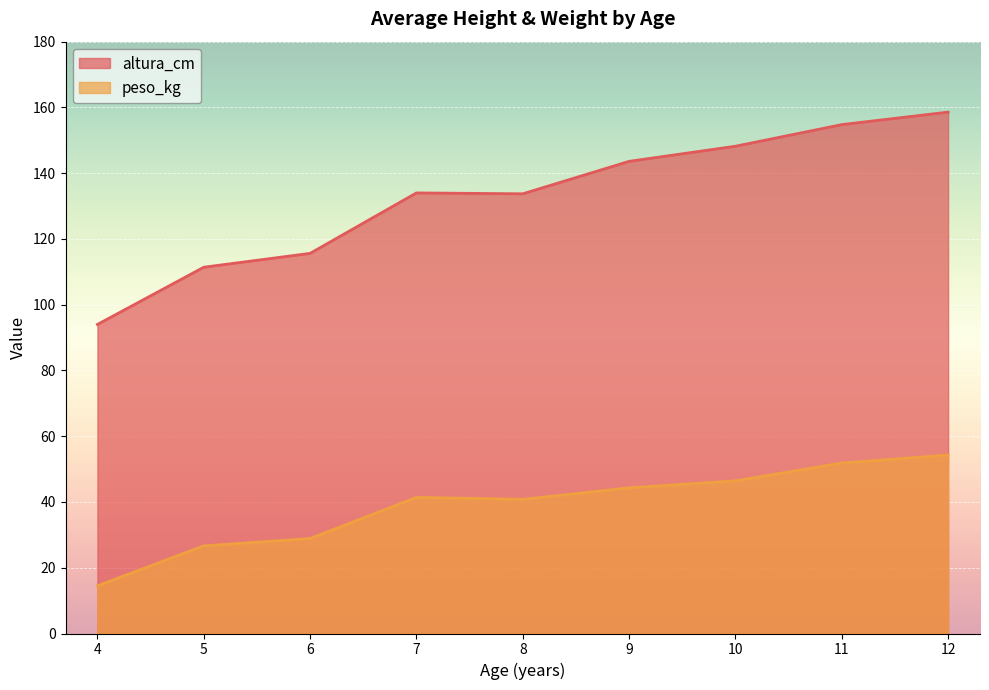

At how many categories does at least one series exceed 22?

9